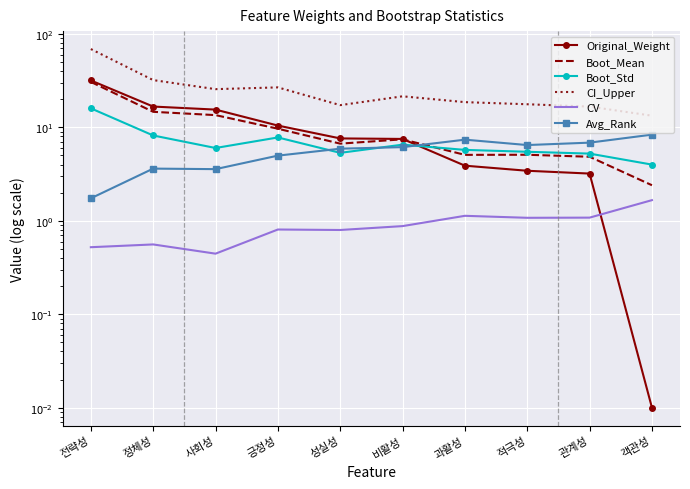

What is the difference between the second highest and second lowest values in the Boot_Std series?

2.9